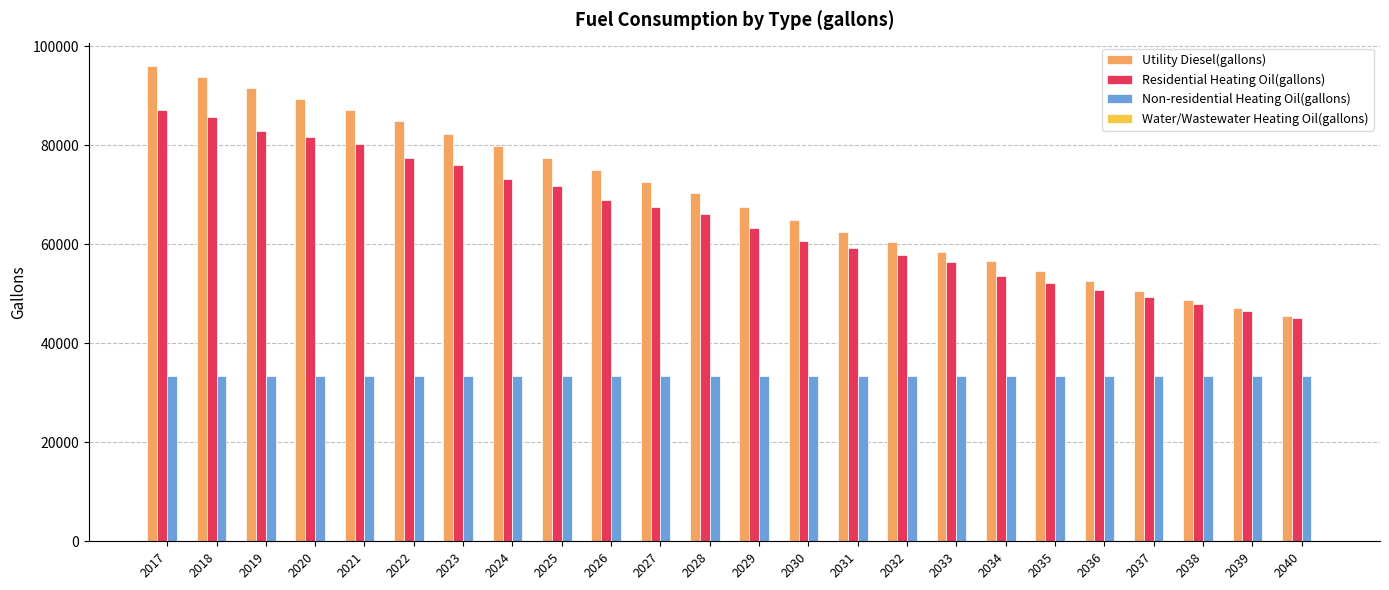

At which category does the chart reach its peak across all series?

2017